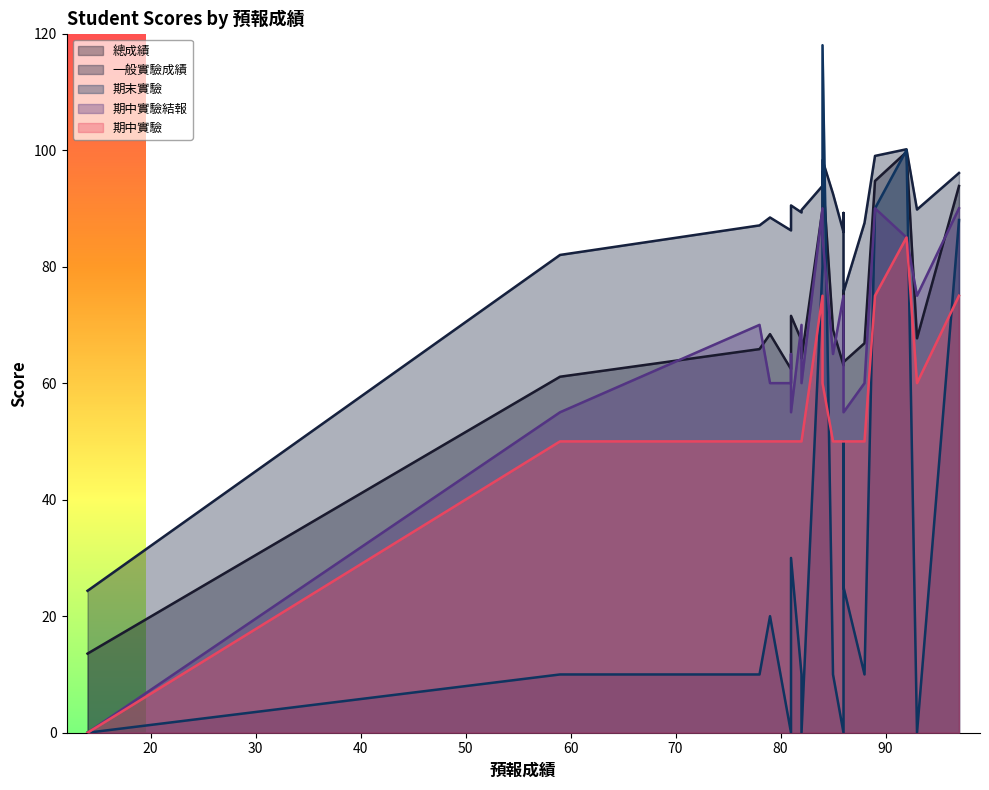

True or false: 一般實驗成績 has more than 1 points higher than both neighbors.

True